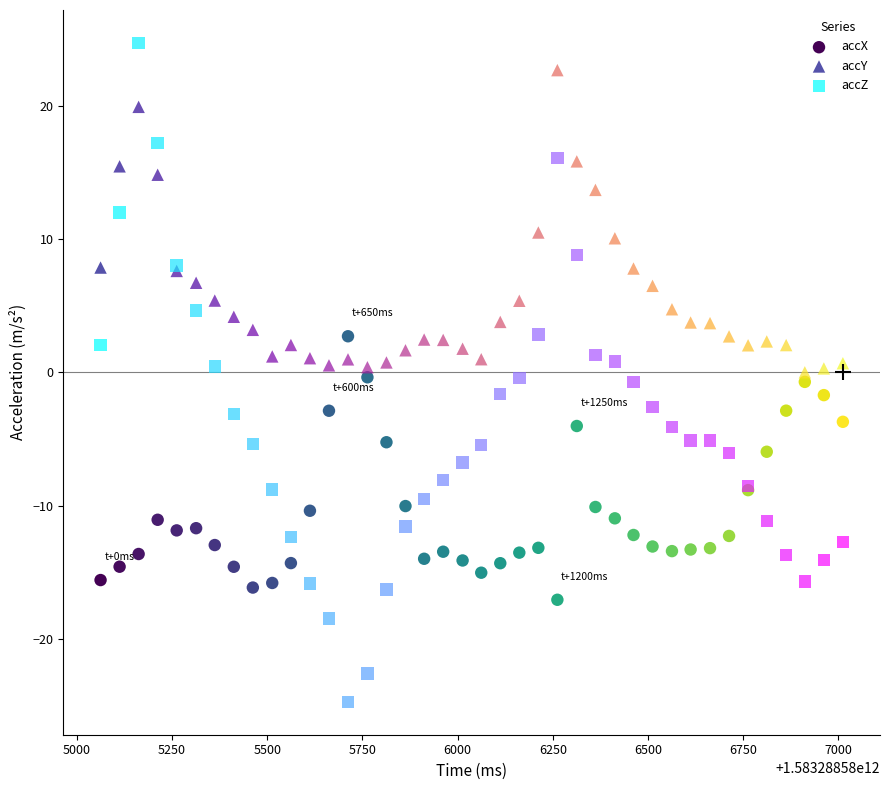

Which series contains the lowest Y value?

accZ